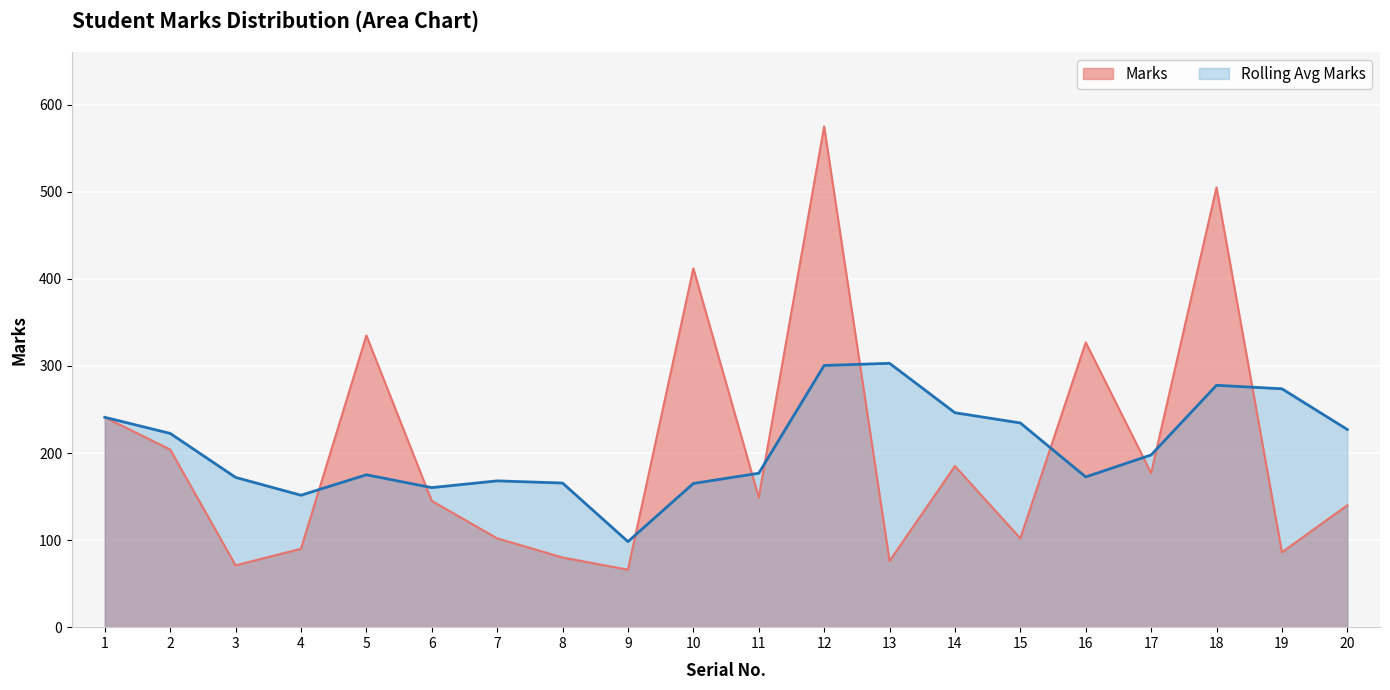

Where is the first local maximum?

5